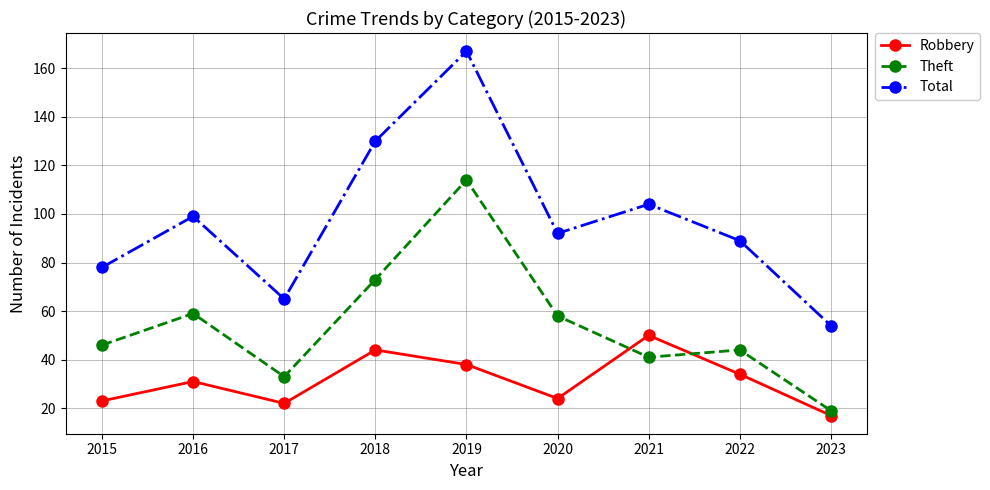

True or false: Total and Robbery intersect in this chart.

False